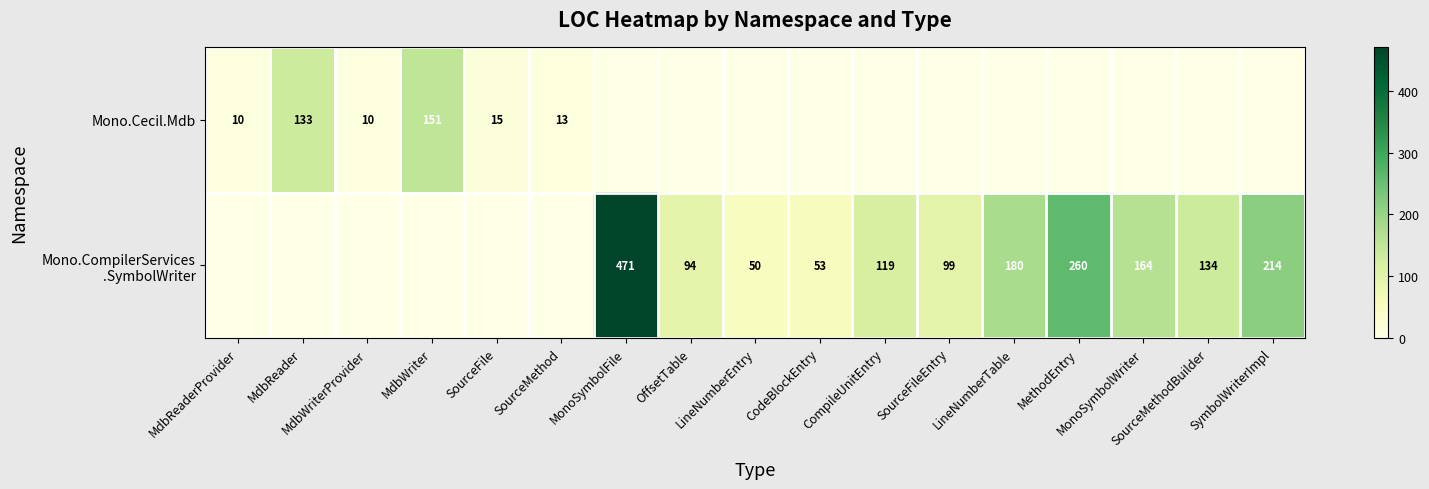

What is the spread (max minus min) of values at CompileUnitEntry?

119